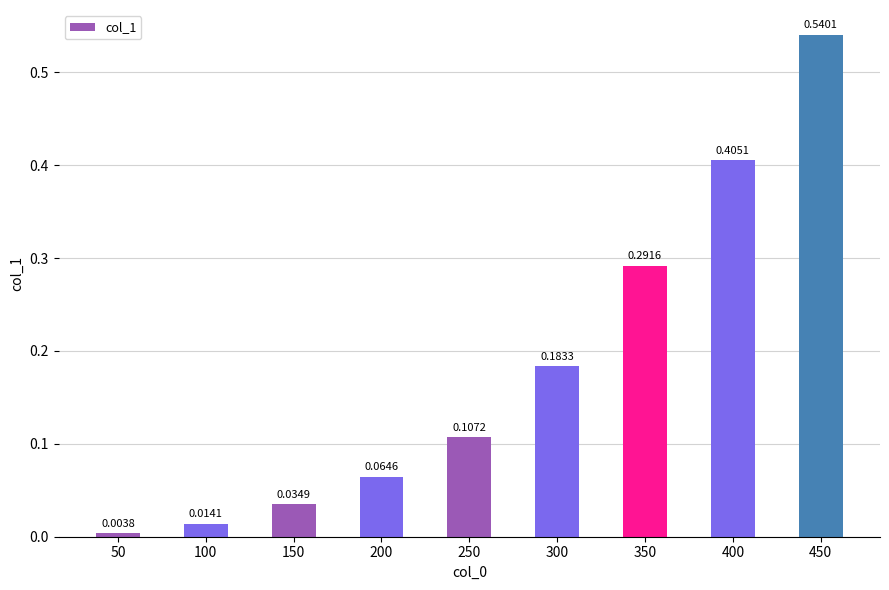

Where is the data nearest to the value 0?

50